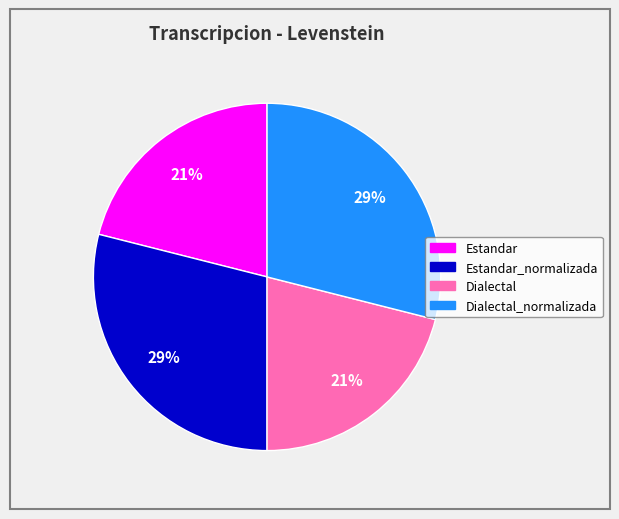

Is there any slice that represents more than half of the pie?

No